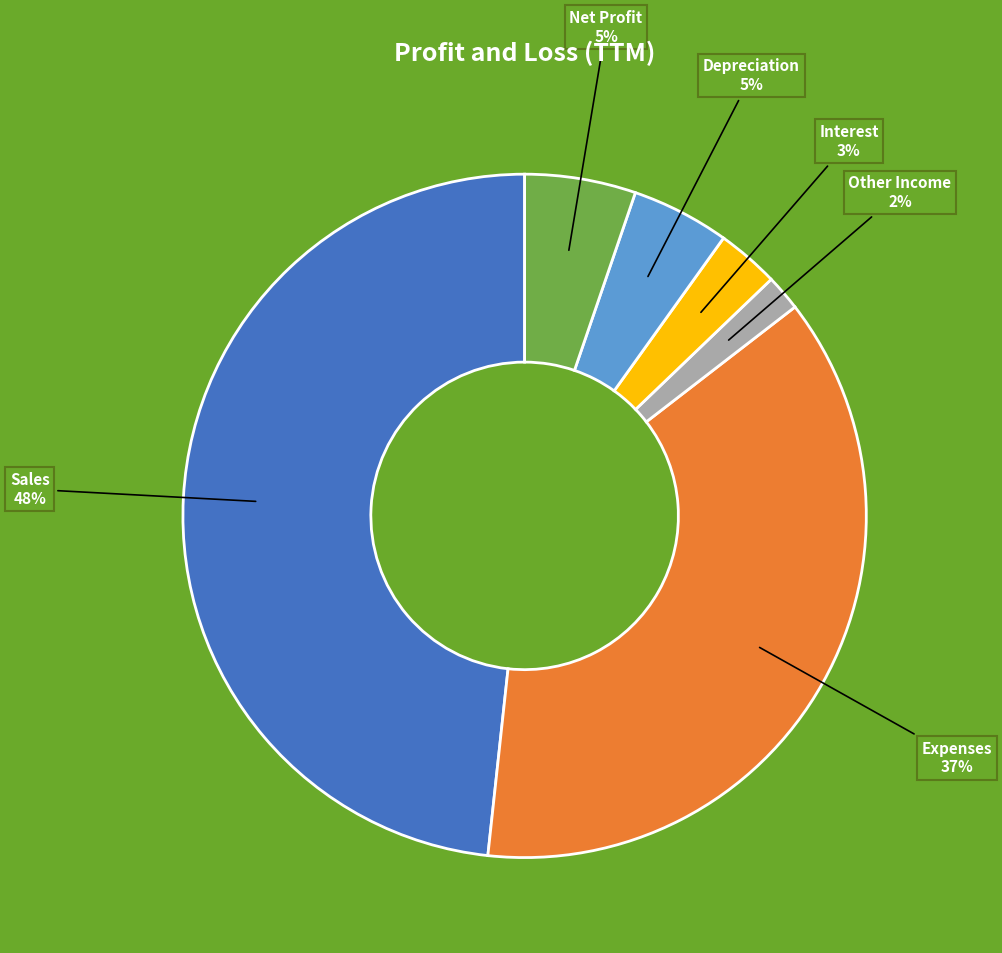

Is there a majority slice in this chart?

No